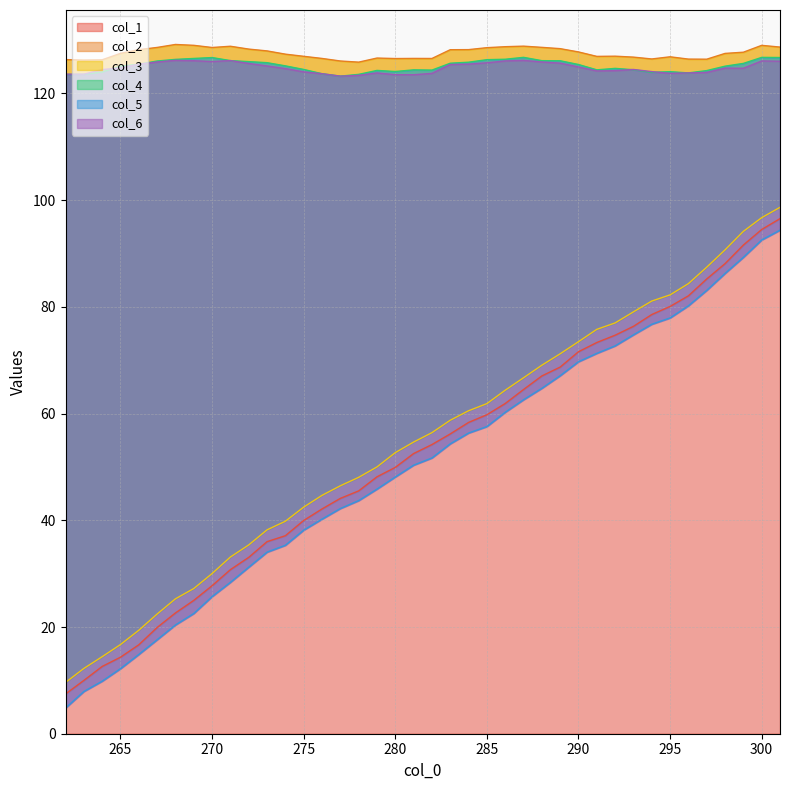

At which category does the chart reach its minimum across all series?

262